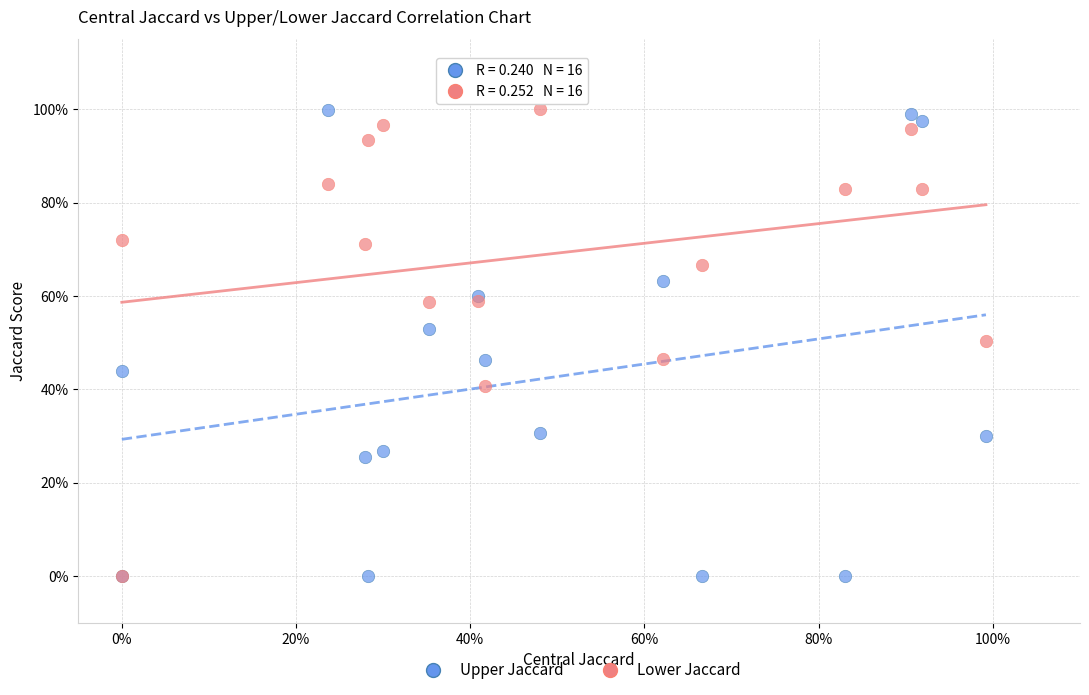

What are all the series names shown in the legend?

Upper Jaccard, Lower Jaccard